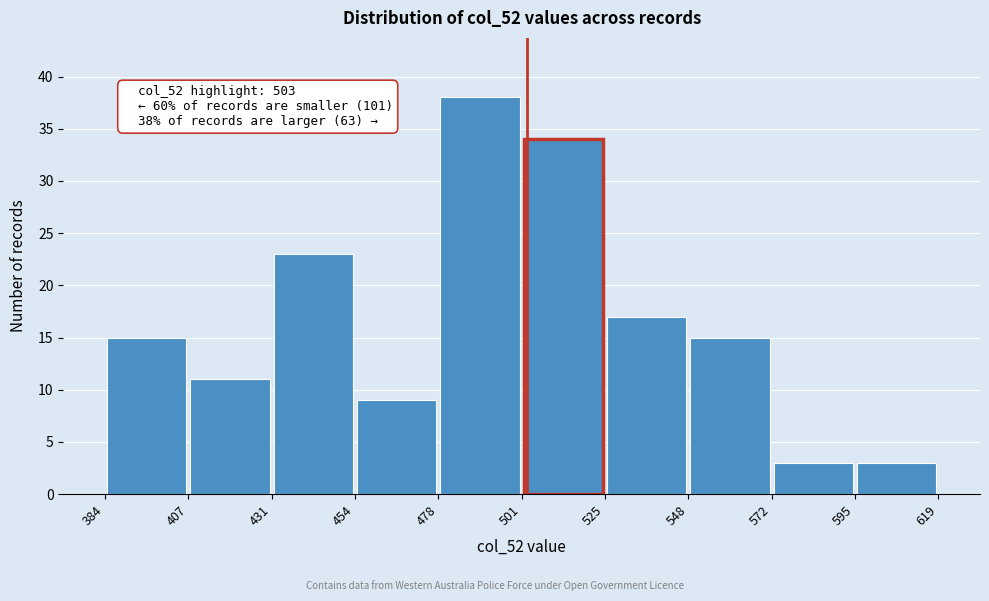

Which range on the x-axis has the tallest bar?

478 to 501